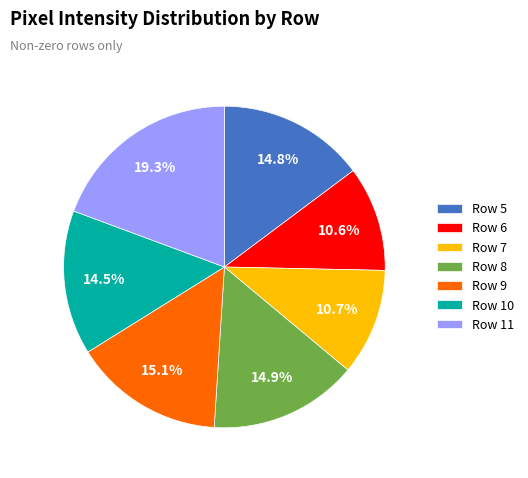

Is there any slice that represents more than half of the pie?

No